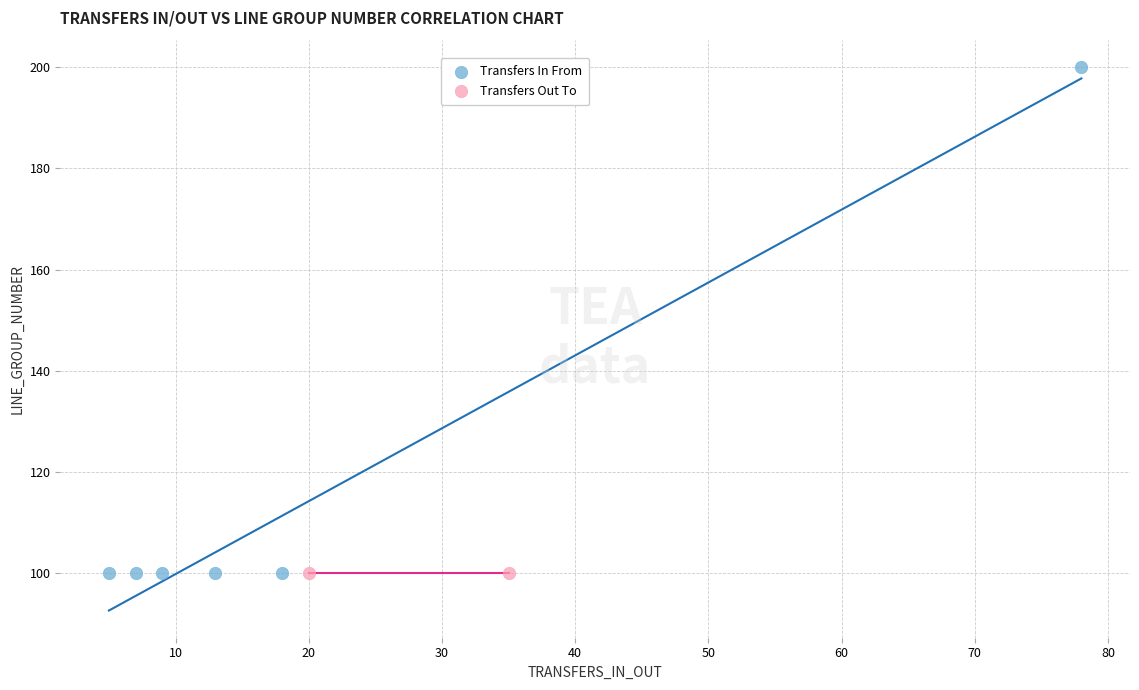

What are all the series names shown in the legend?

Transfers In From, Transfers Out To